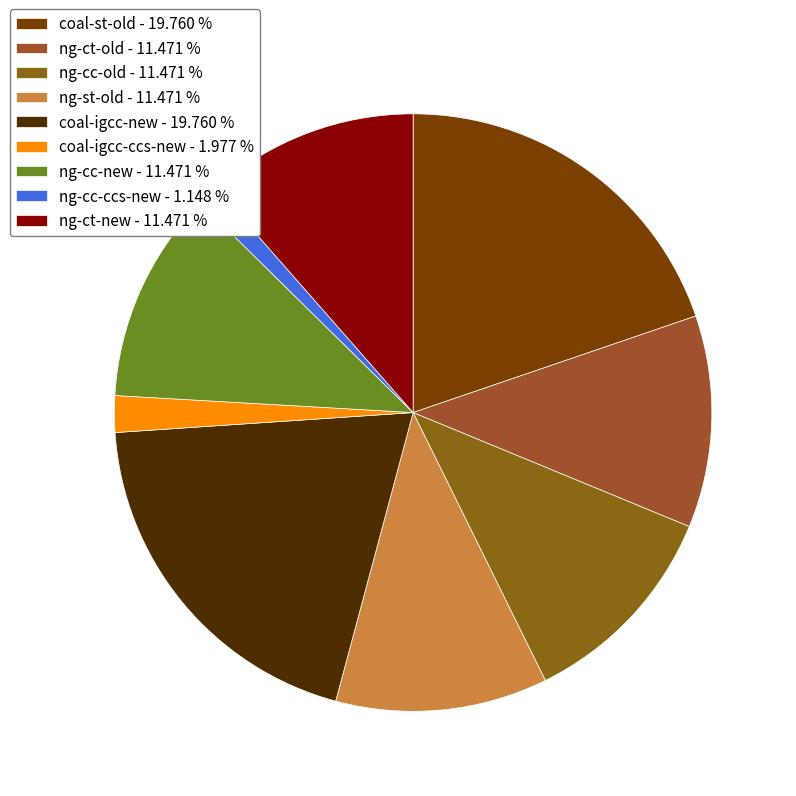

Count the number of slices in the pie.

9